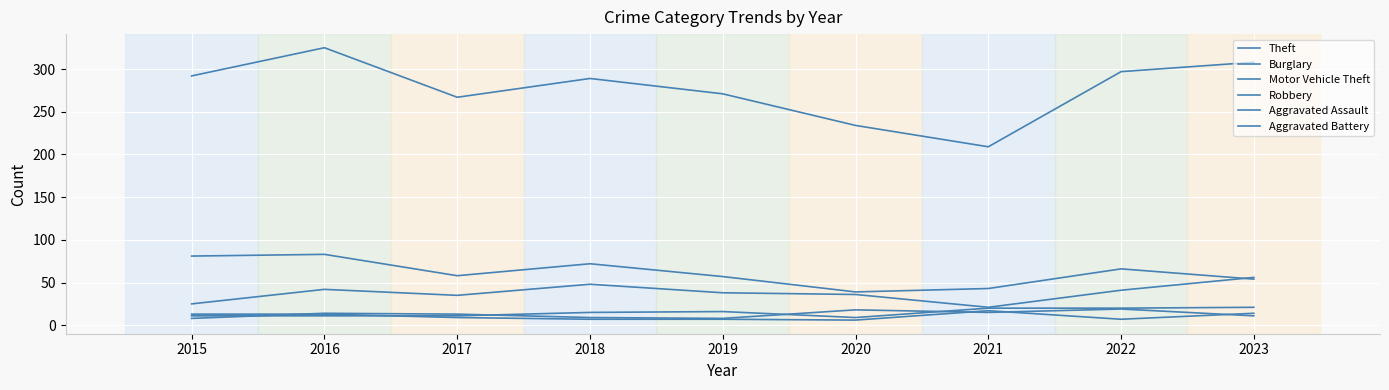

Reading left to right, list all the values displayed in this chart.

Theft: 2015=292	2016=325	2017=267	2018=289	2019=271	2020=234	2021=209	2022=297	2023=308
Burglary: 2015=81	2016=83	2017=58	2018=72	2019=57	2020=39	2021=43	2022=66	2023=54
Motor Vehicle Theft: 2015=25	2016=42	2017=35	2018=48	2019=38	2020=36	2021=21	2022=41	2023=56
Robbery: 2015=8	2016=14	2017=13	2018=9	2019=8	2020=18	2021=15	2022=19	2023=11
Aggravated Assault: 2015=11	2016=11	2017=11	2018=15	2019=16	2020=9	2021=20	2022=20	2023=21
Aggravated Battery: 2015=13	2016=13	2017=9	2018=7	2019=7	2020=6	2021=17	2022=7	2023=14